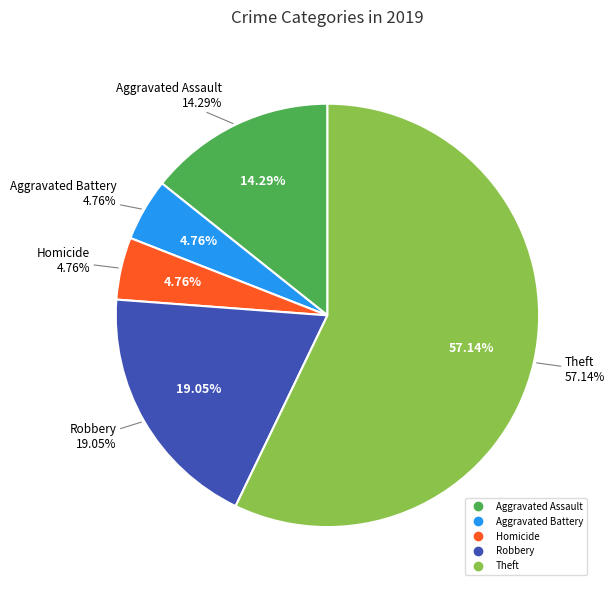

What is the ratio of the value at Aggravated Battery to the value at Aggravated Assault?

0.3